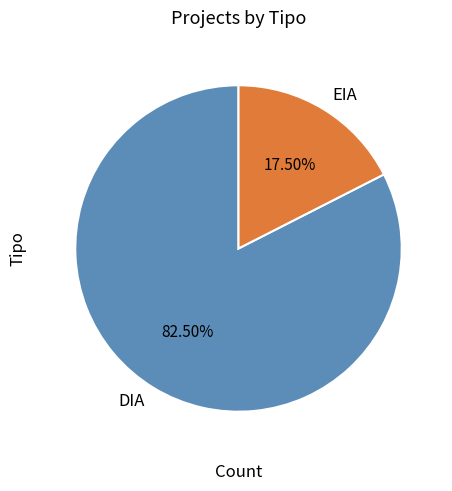

What percentage do EIA and DIA together represent?

100.0%